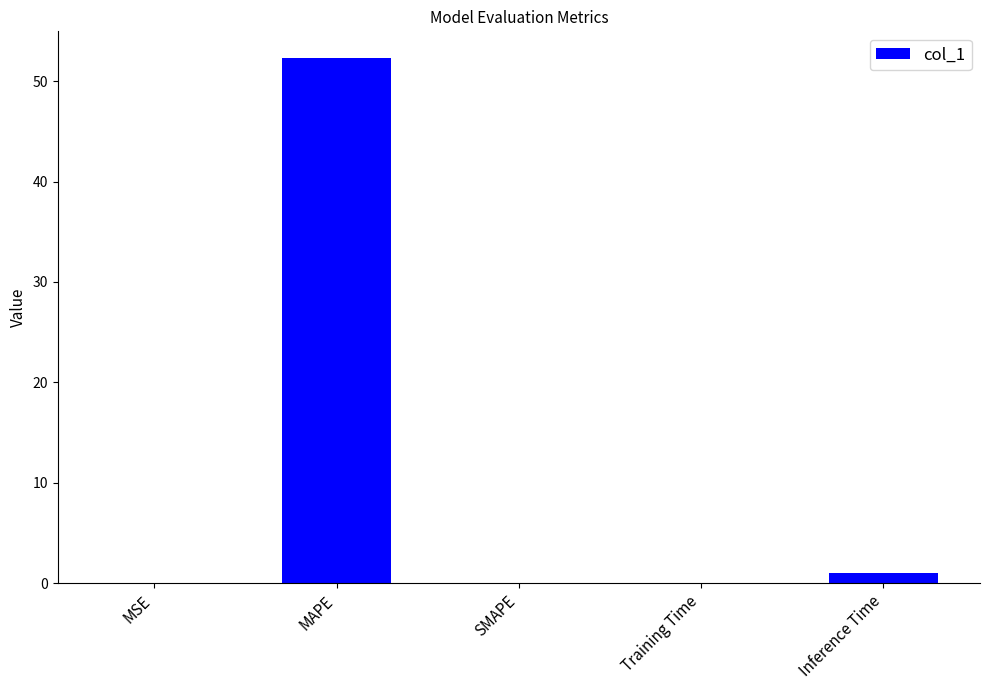

Are the bars horizontal?

No